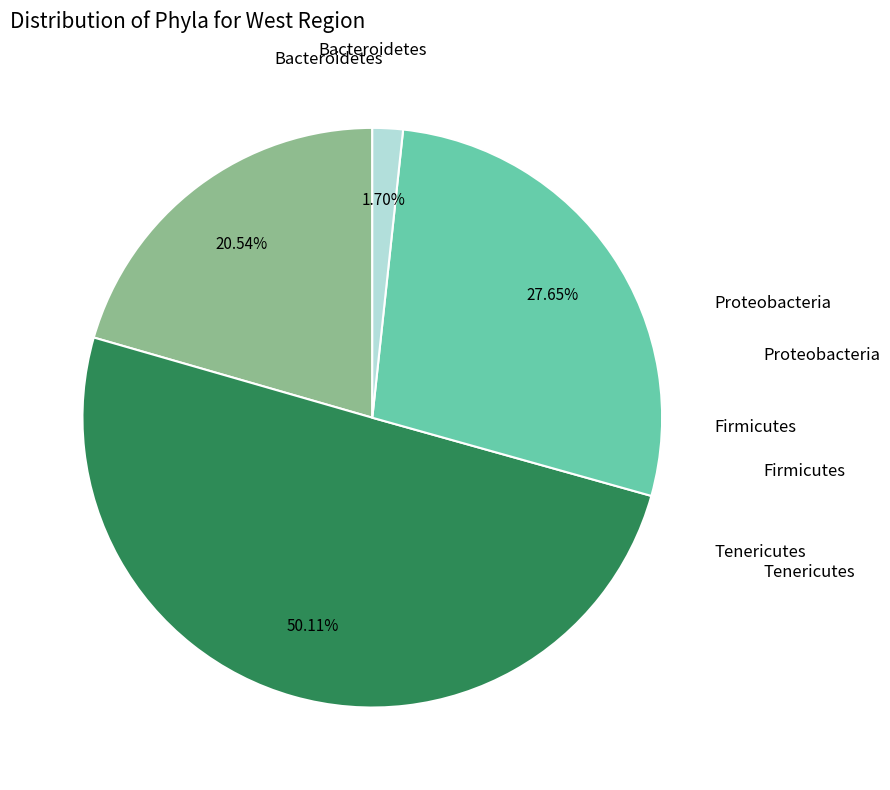

Which slice represents more than half of the pie?

Proteobacteria